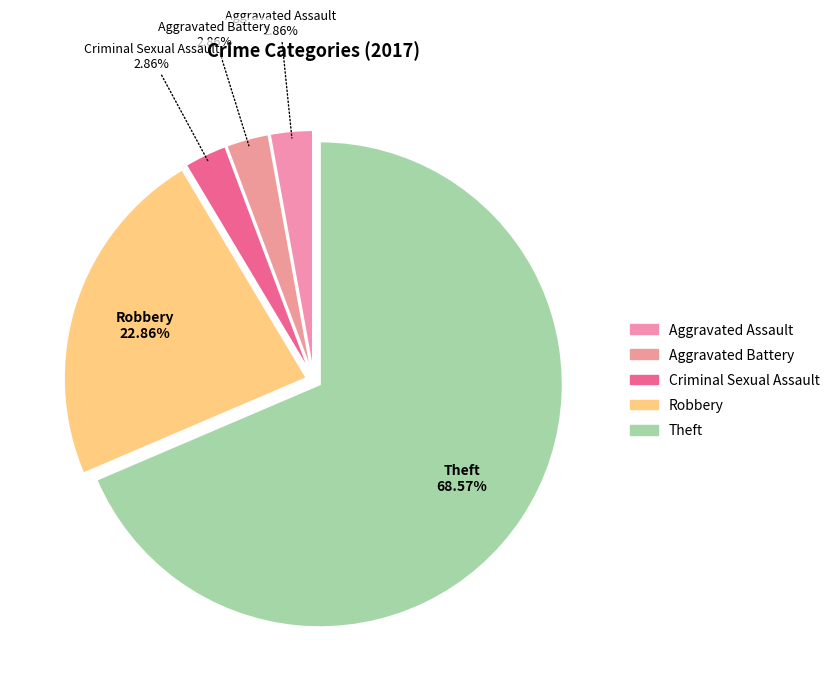

Does any single category account for the majority?

Yes